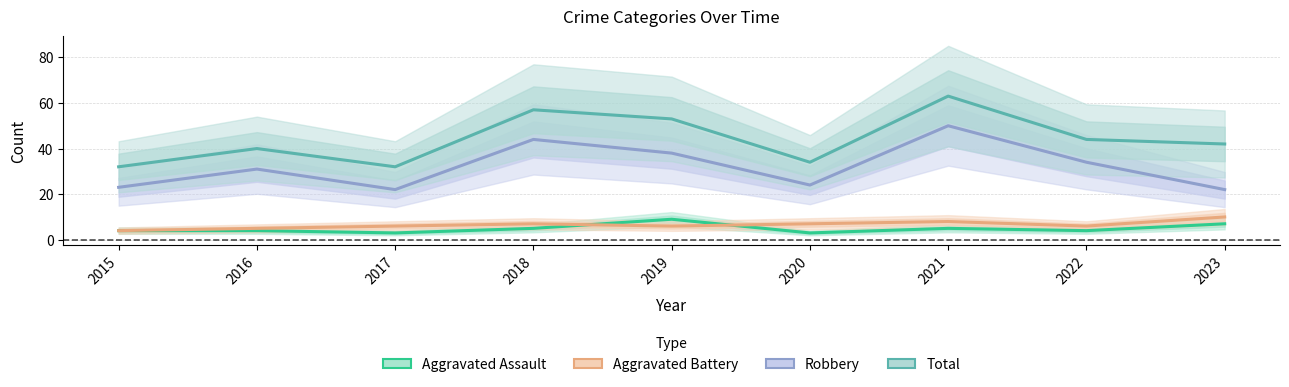

At which category does Robbery reach its first local peak?

2016